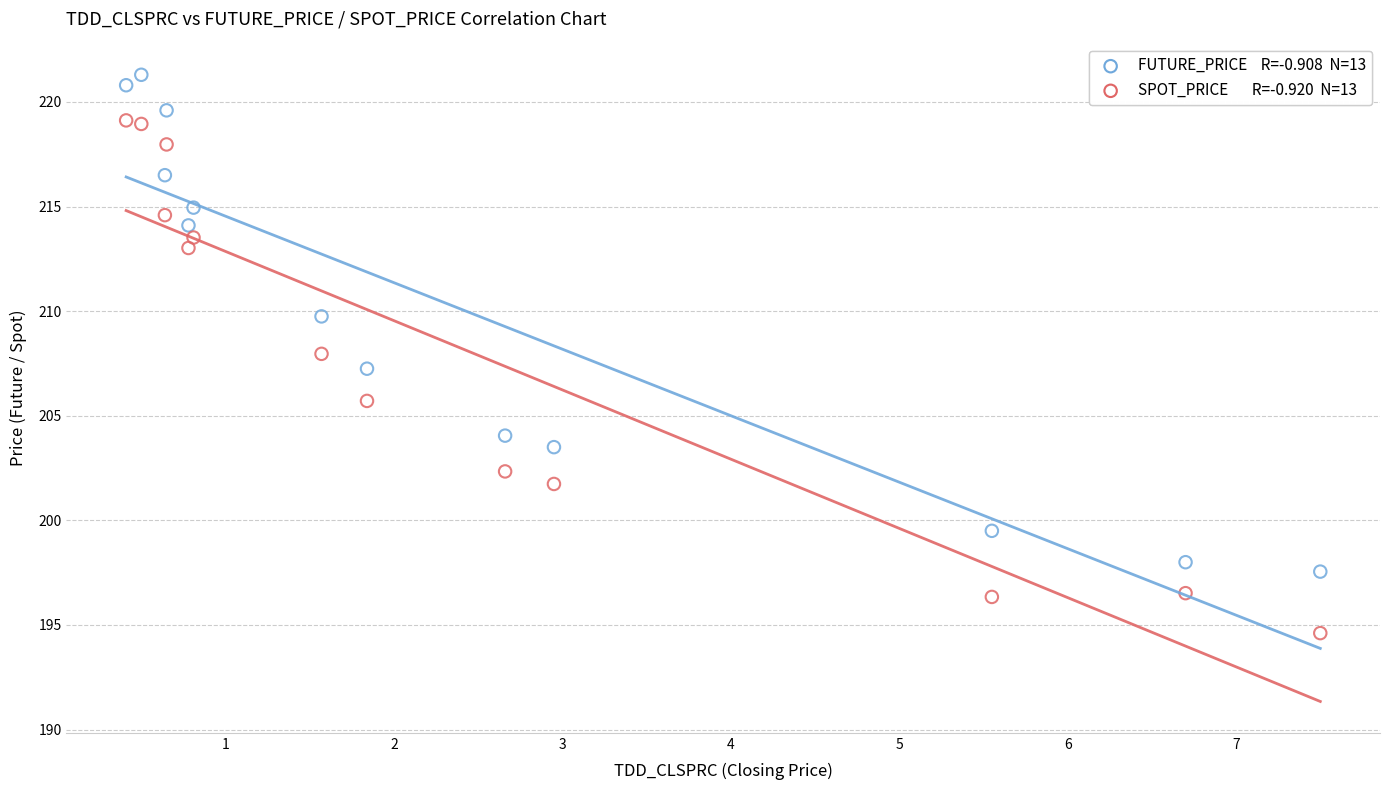

Across all data points, what is the range of Y values (max minus min)?

26.7